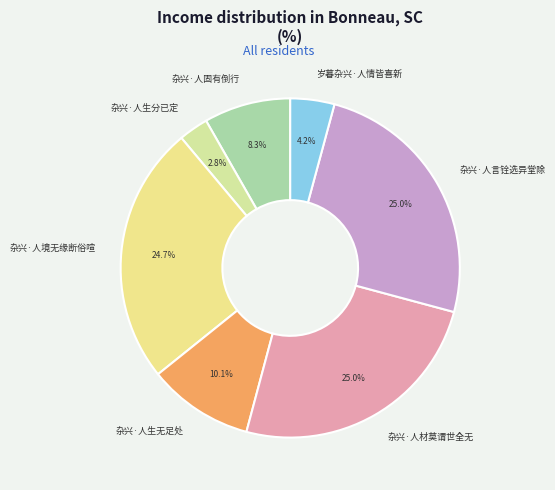

The 杂兴·人固有倒行 slice represents 1% of the pie. True or false?

False